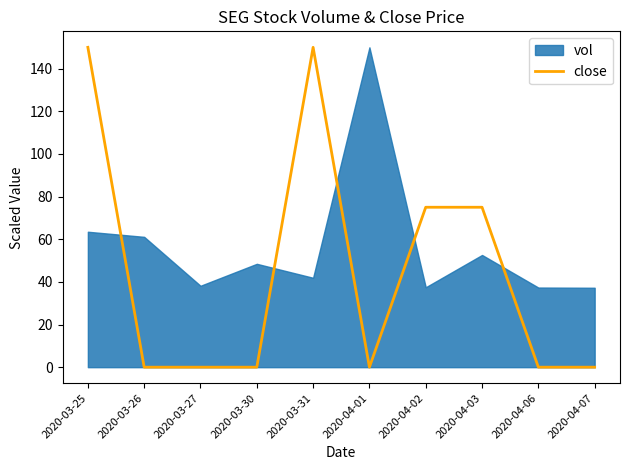

The chart shows a value of 150.0 at 2020-03-25. True or false?

True